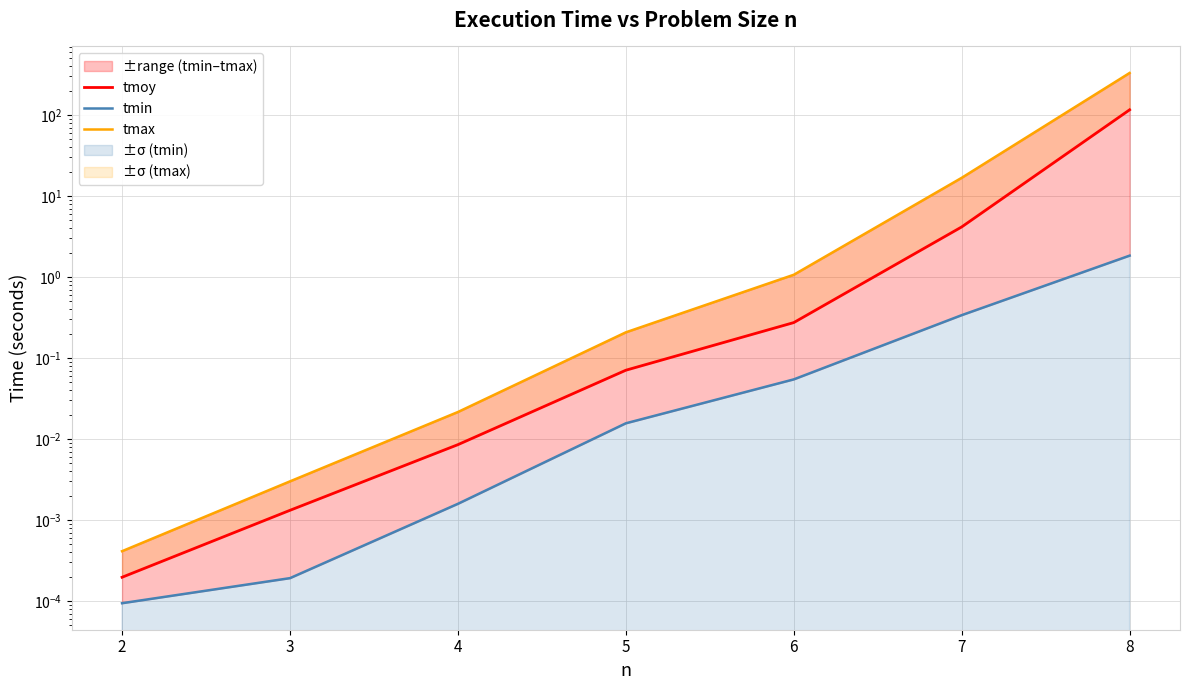

True or false: tmax and tmin intersect in this chart.

False